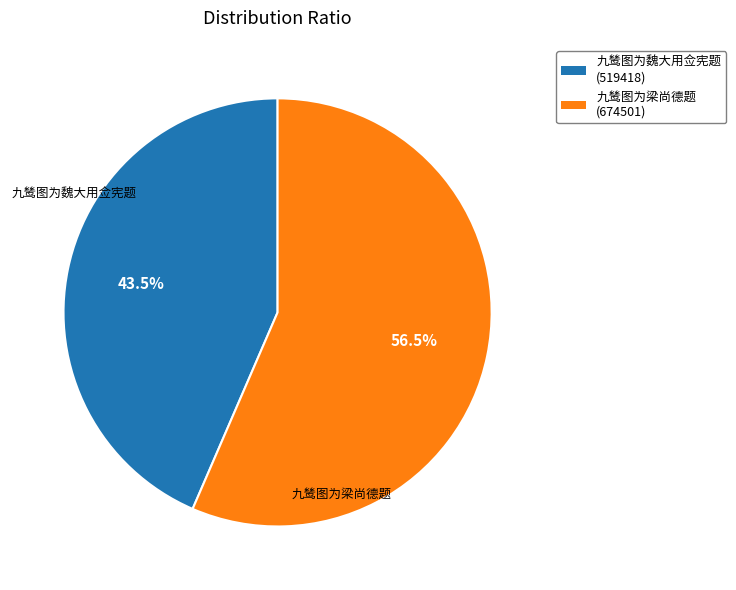

How much of the chart is everything except 九鸶图为梁尚德题?

43.5%